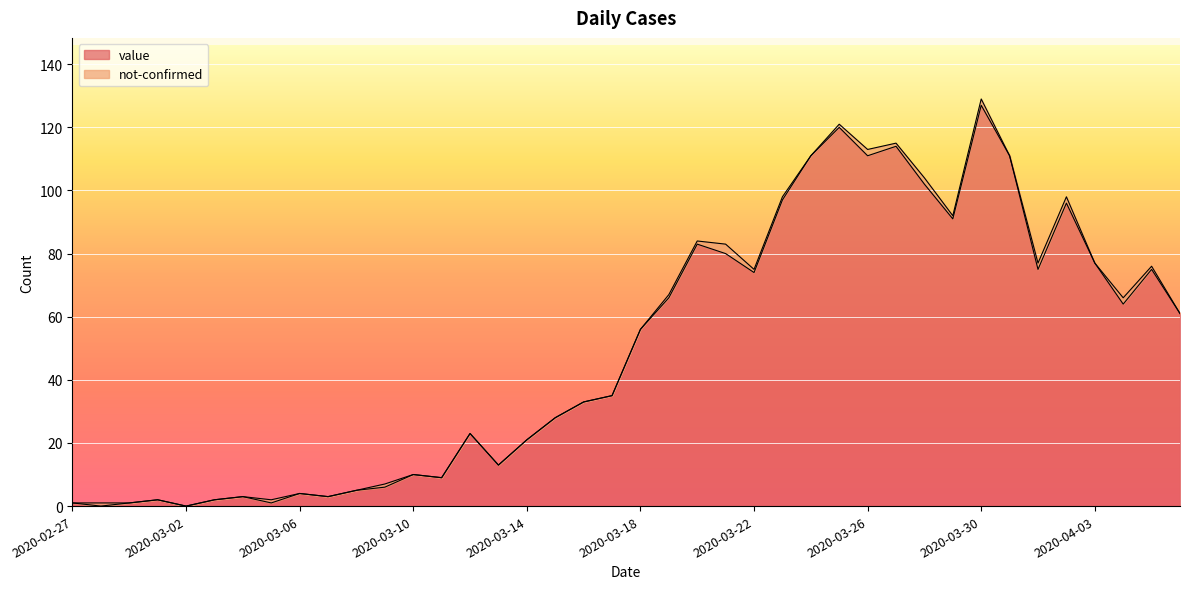

Rank the categories by value from highest to lowest.

2020-03-30, 2020-03-25, 2020-03-27, 2020-03-24, 2020-03-26, 2020-03-31, 2020-03-28, 2020-03-23, 2020-04-02, 2020-03-29, 2020-03-20, 2020-03-21, 2020-04-03, 2020-04-01, 2020-04-05, 2020-03-22, 2020-03-19, 2020-04-04, 2020-04-06, 2020-03-18, 2020-03-17, 2020-03-16, 2020-03-15, 2020-03-12, 2020-03-14, 2020-03-13, 2020-03-10, 2020-03-11, 2020-03-09, 2020-03-08, 2020-03-06, 2020-03-04, 2020-03-07, 2020-03-01, 2020-03-03, 2020-02-27, 2020-02-29, 2020-03-05, 2020-02-28, 2020-03-02